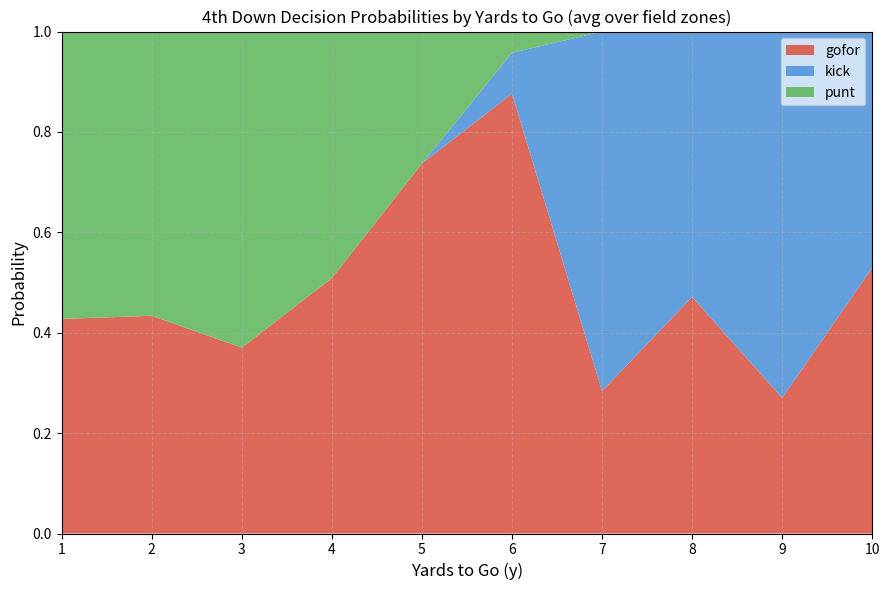

At which label does gofor reach its peak?

6